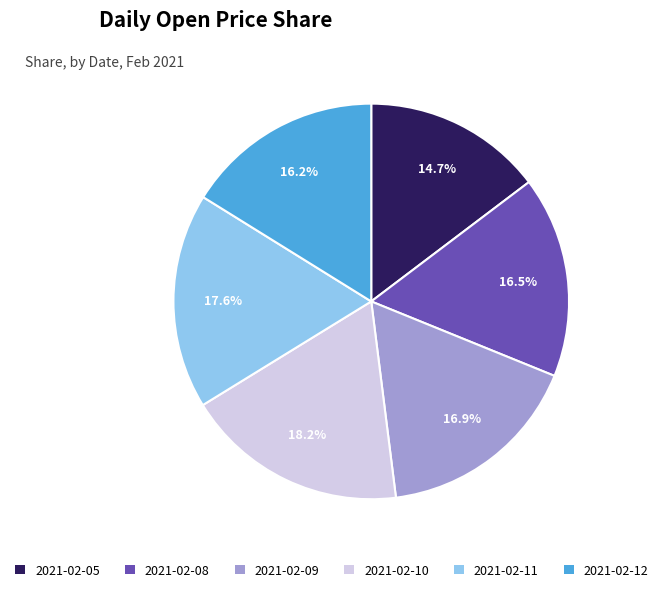

Is it true that 2021-02-05 is 9% of the pie?

False